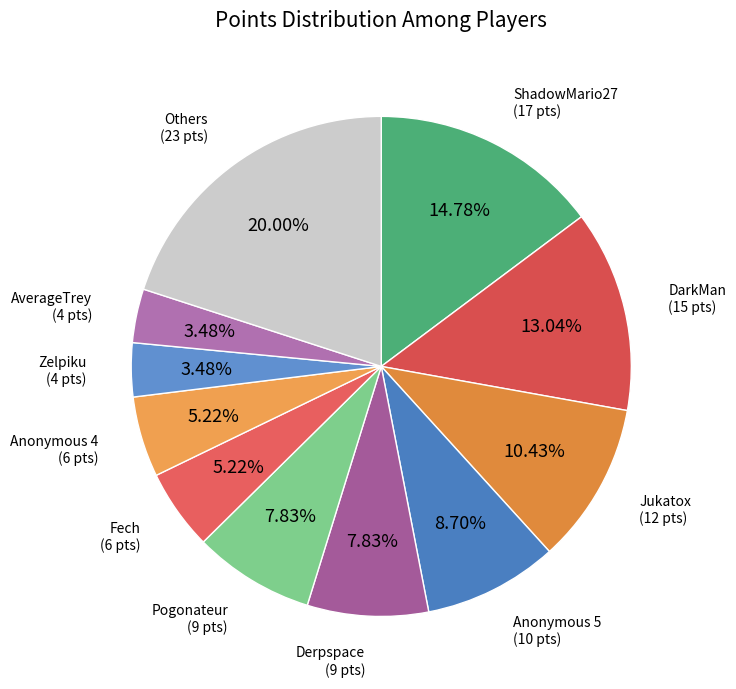

How many slices are in this pie chart?

11